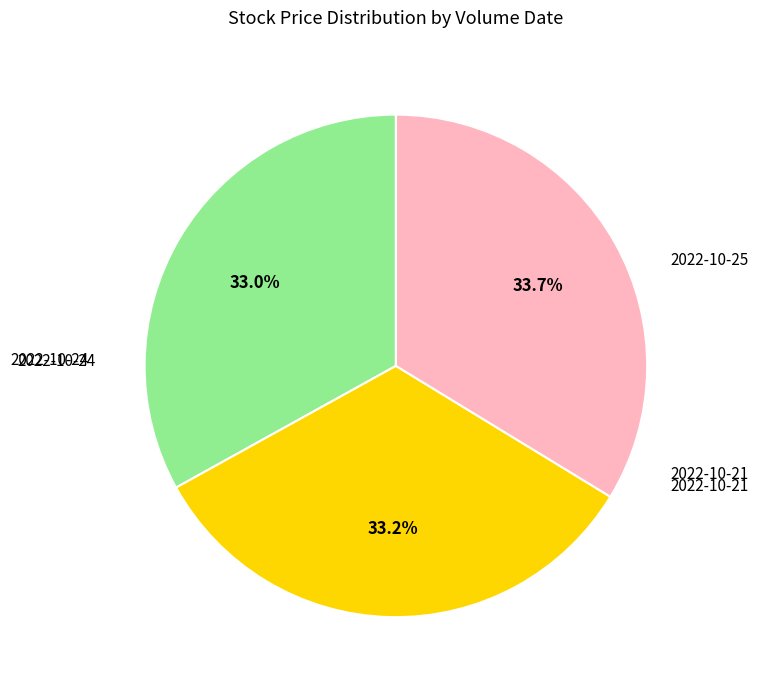

Is there any slice that represents more than half of the pie?

No